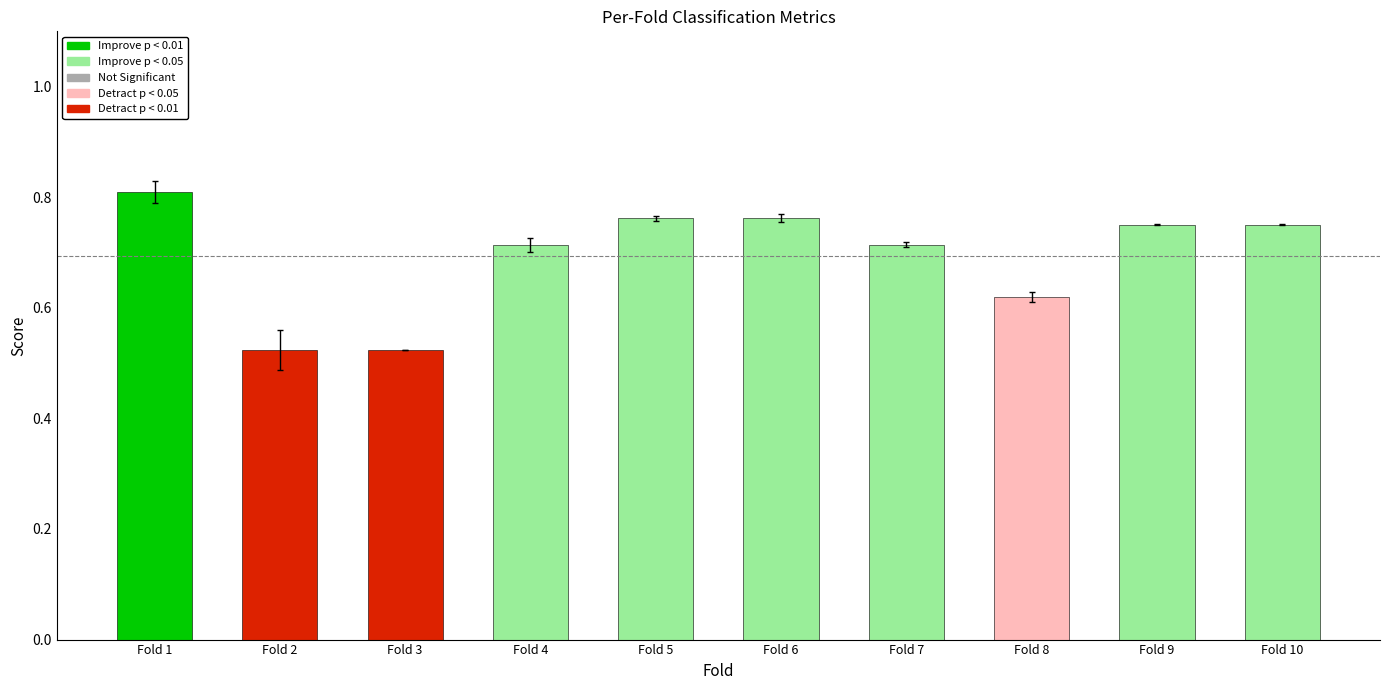

The value at Fold 5 is 1.1. True or false?

False